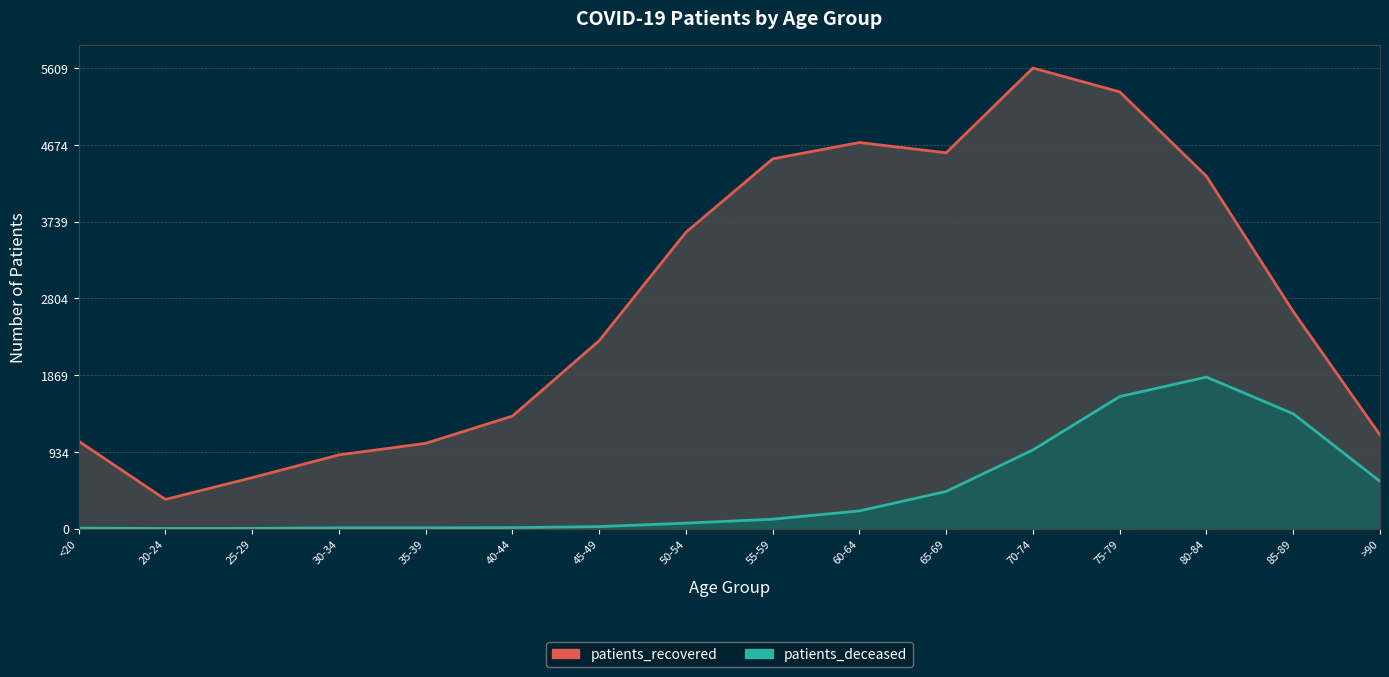

At which label is patients_recovered_line closest to 2982?

85-89